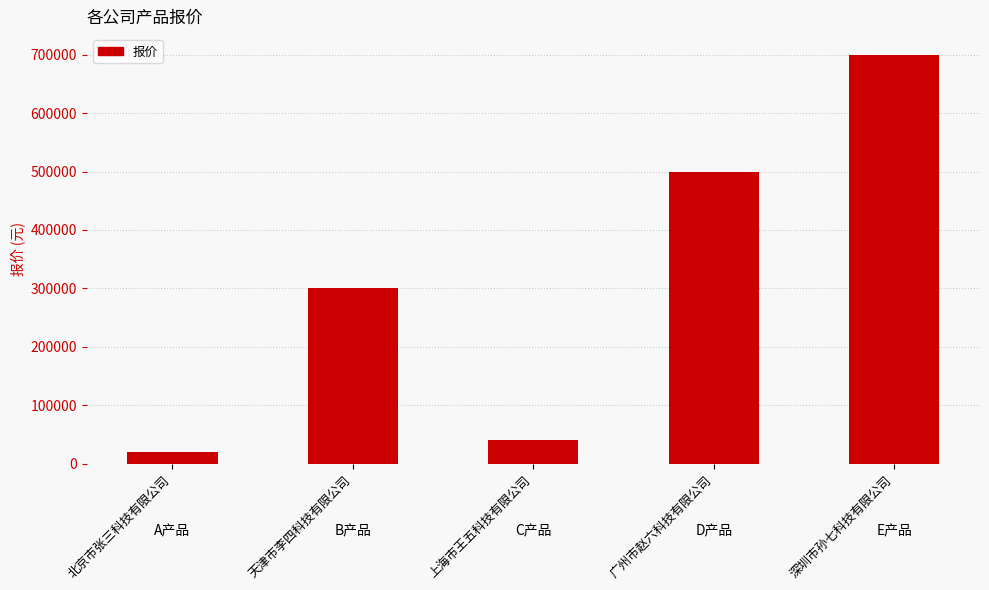

How many bars are there in total?

5